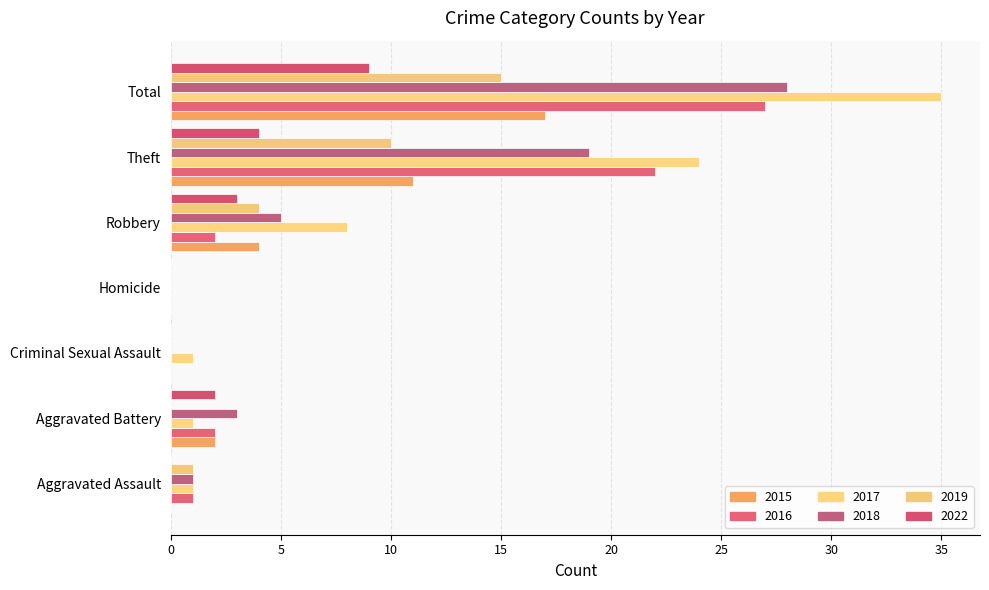

What is the value of the 2016 bar at the 7th from the left?

27